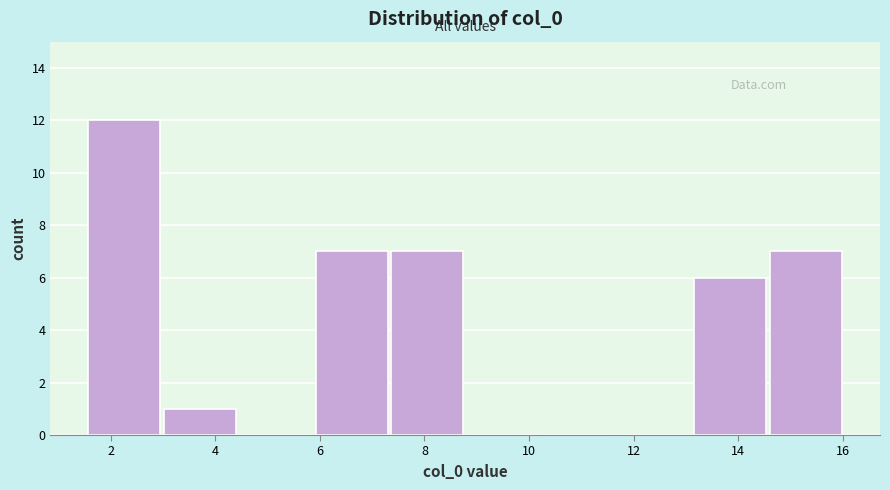

What is the height of the bar covering 1.6 to 3.0 on the x-axis? Neither the bar edges nor the heights are printed on the chart, so give them approximately, as read against the axes.

12